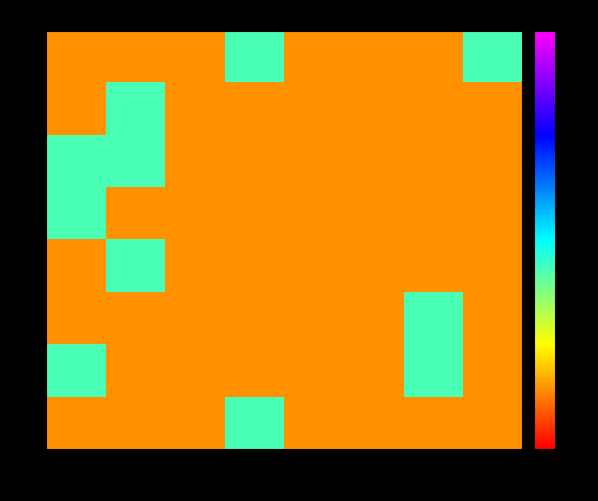

Which has a higher value, 6 or 1?

6